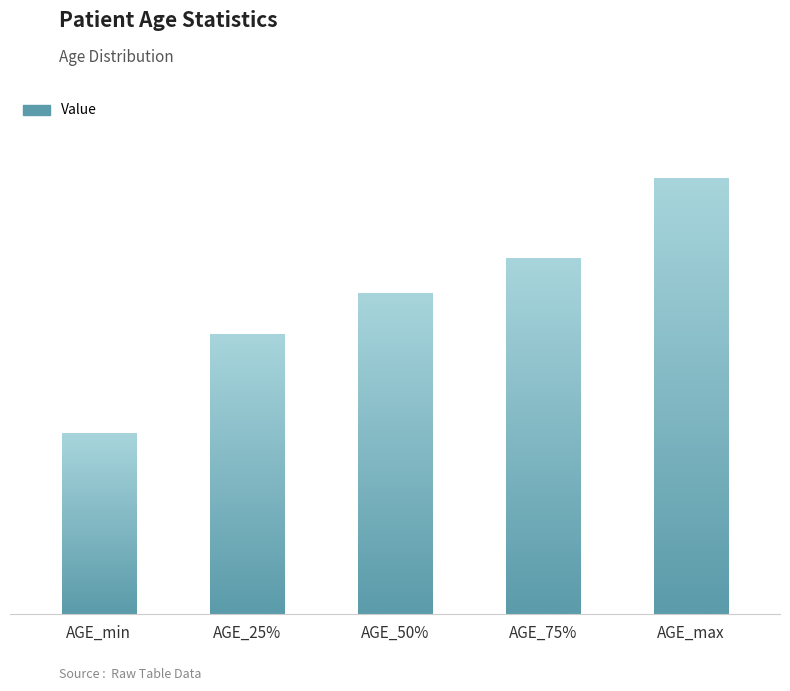

At which label does the data first exceed 39?

AGE_75%